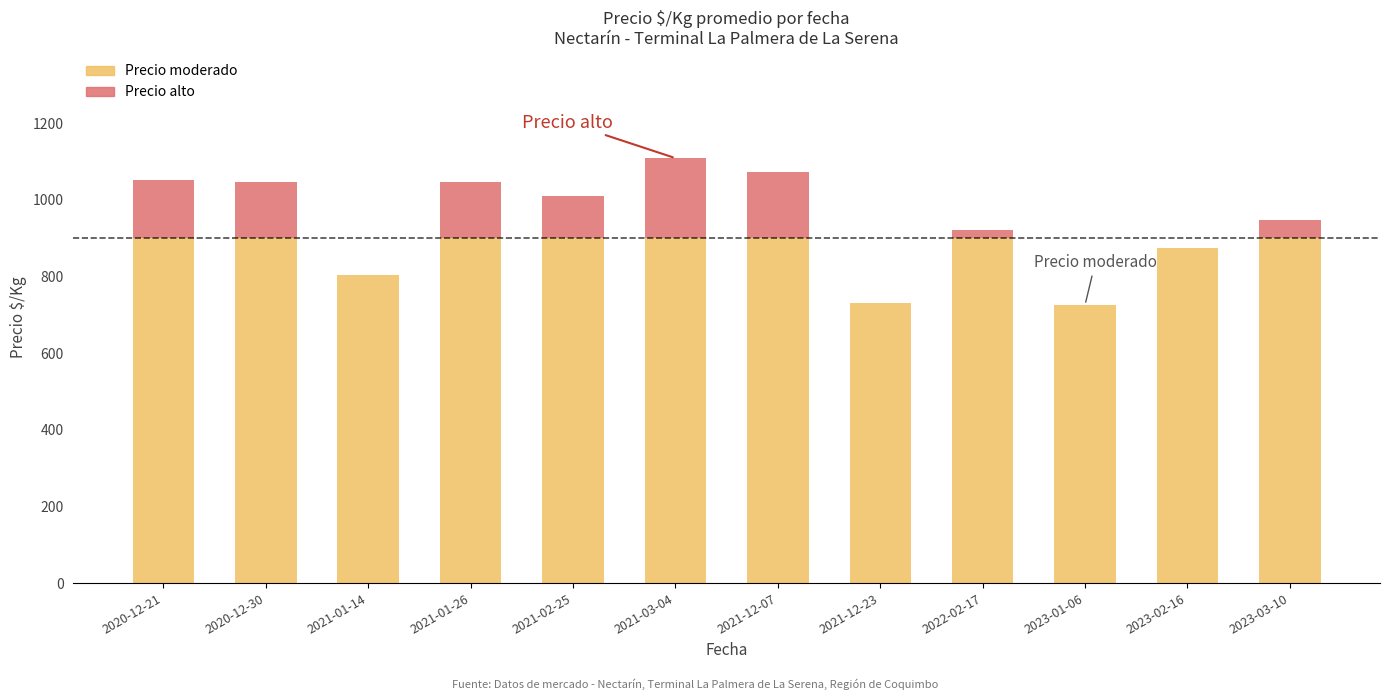

Reading left to right, what are the values for Precio moderado?

2020-12-21=900	2020-12-30=900	2021-01-14=804	2021-01-26=900	2021-02-25=900	2021-03-04=900	2021-12-07=900	2021-12-23=732	2022-02-17=900	2023-01-06=726	2023-02-16=874	2023-03-10=900